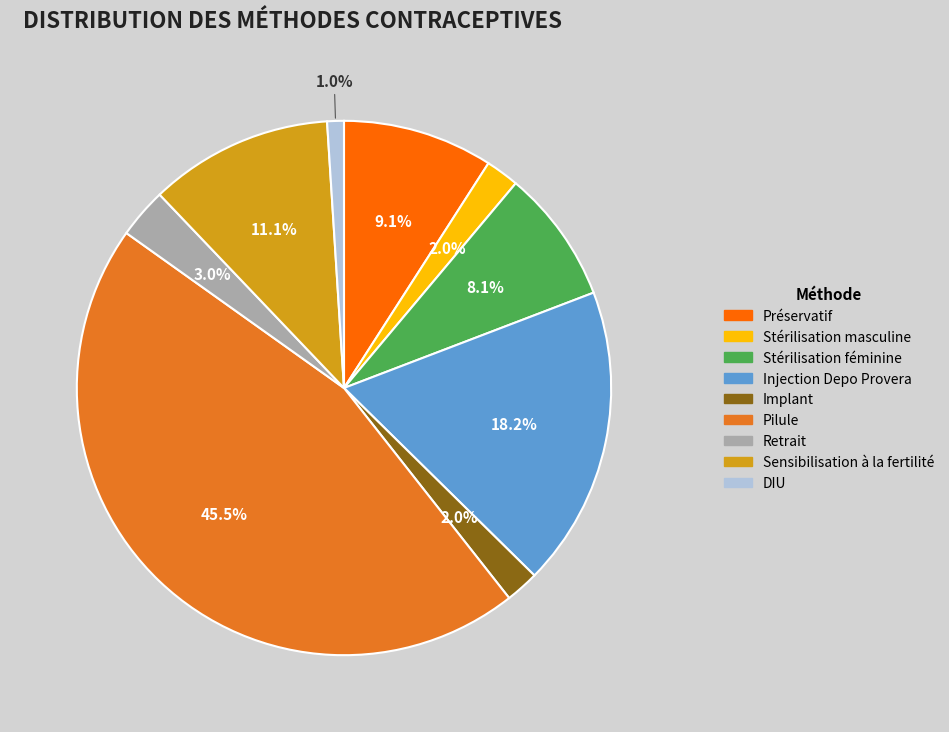

How many segments does this pie chart have?

9